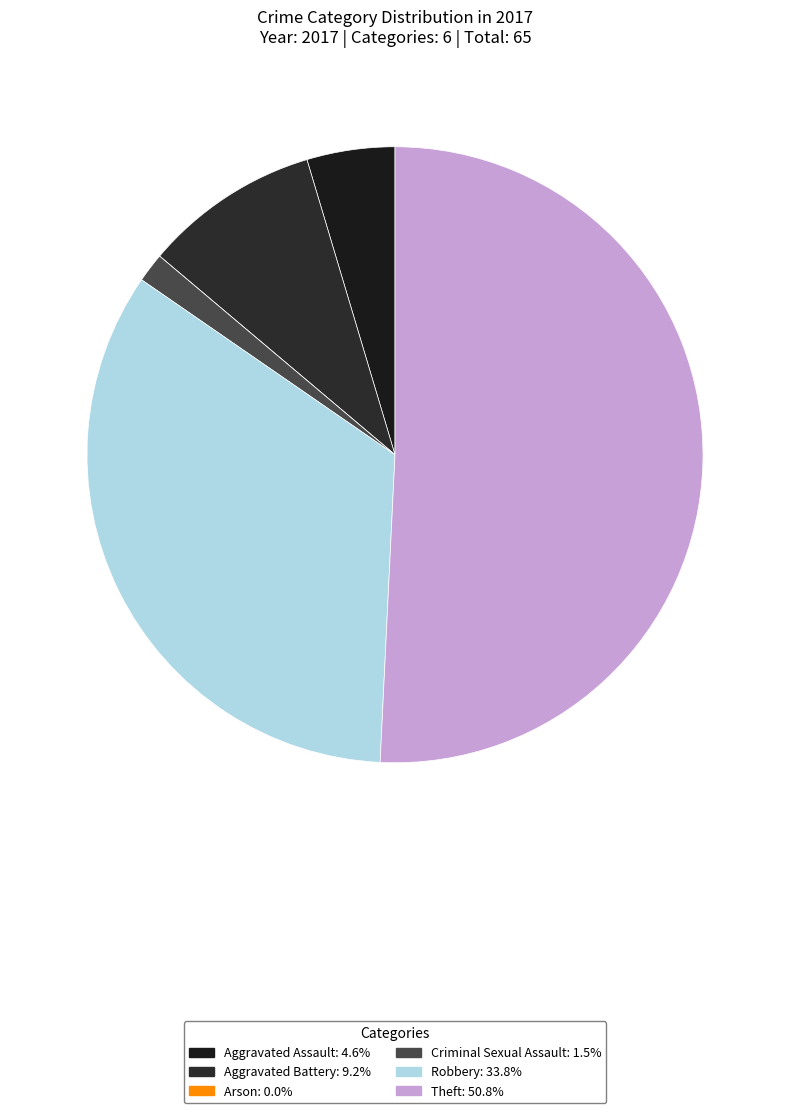

How many segments does this pie chart have?

6